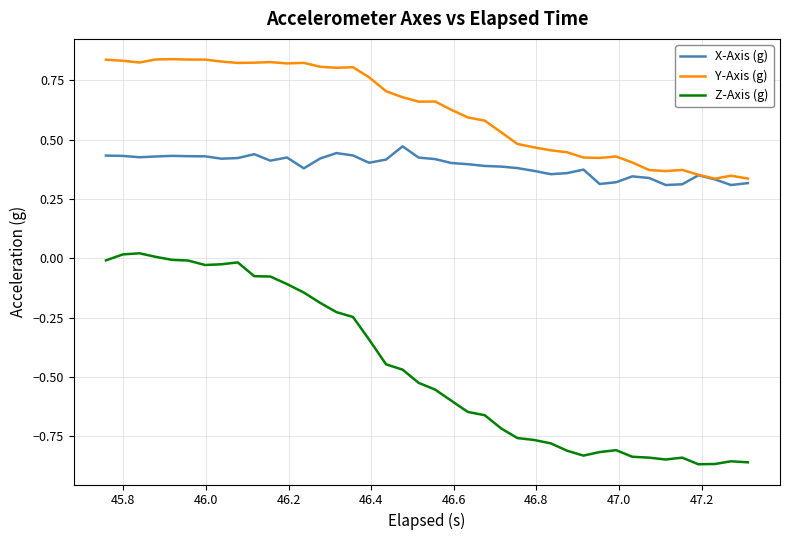

True or false: Z-Axis (g) and Y-Axis (g) cross at least once.

False